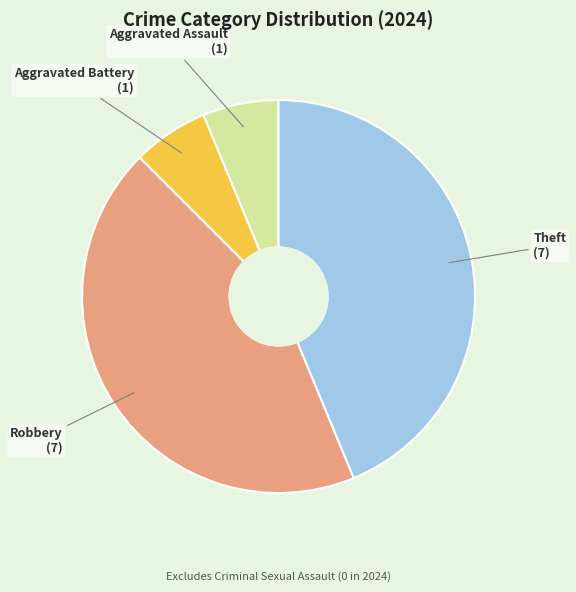

Between Aggravated Battery and Robbery, which is larger?

Robbery